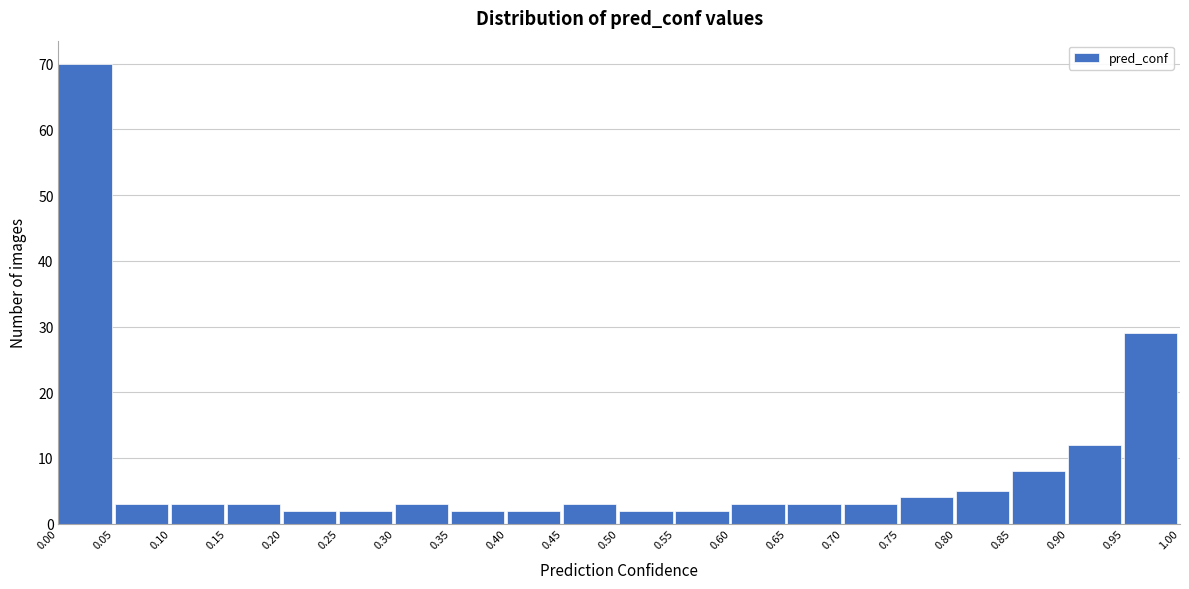

Over which range of the x-axis is the bar tallest?

0.00 to 0.05